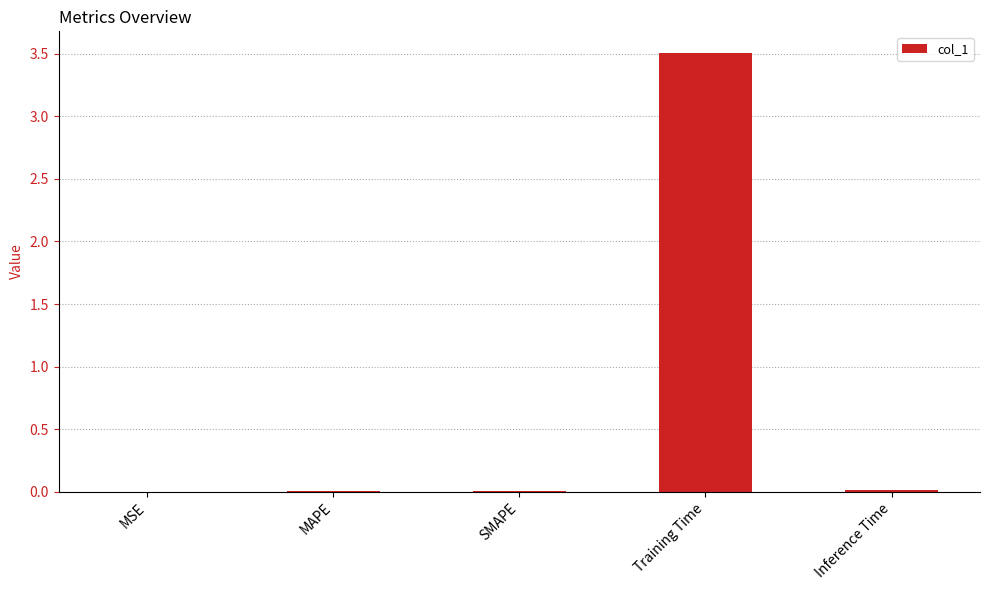

The value at MAPE is 0.0. True or false?

True